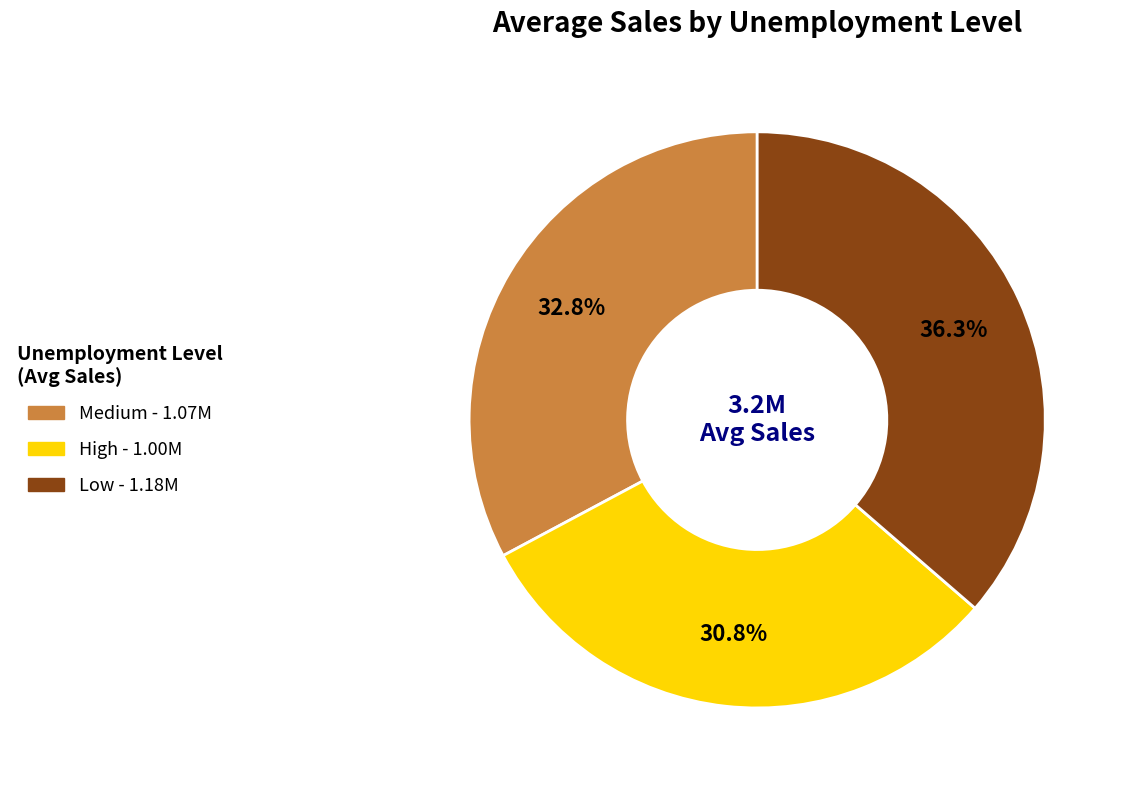

Rank the categories by value from highest to lowest.

Low, Medium, High